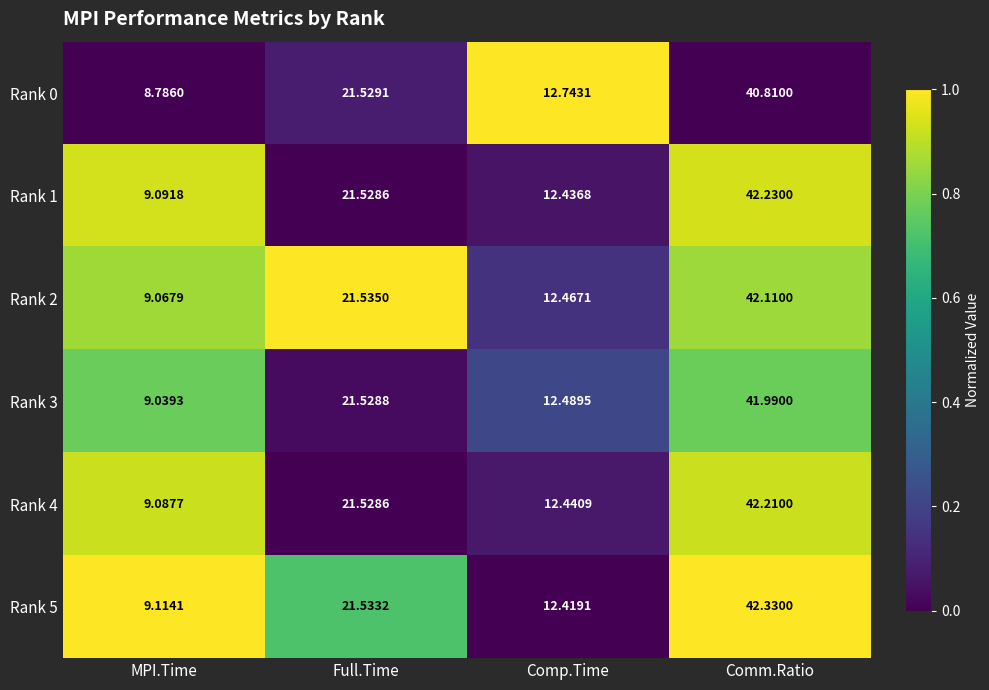

What is the spread (max minus min) of values at MPI.Time?

0.3